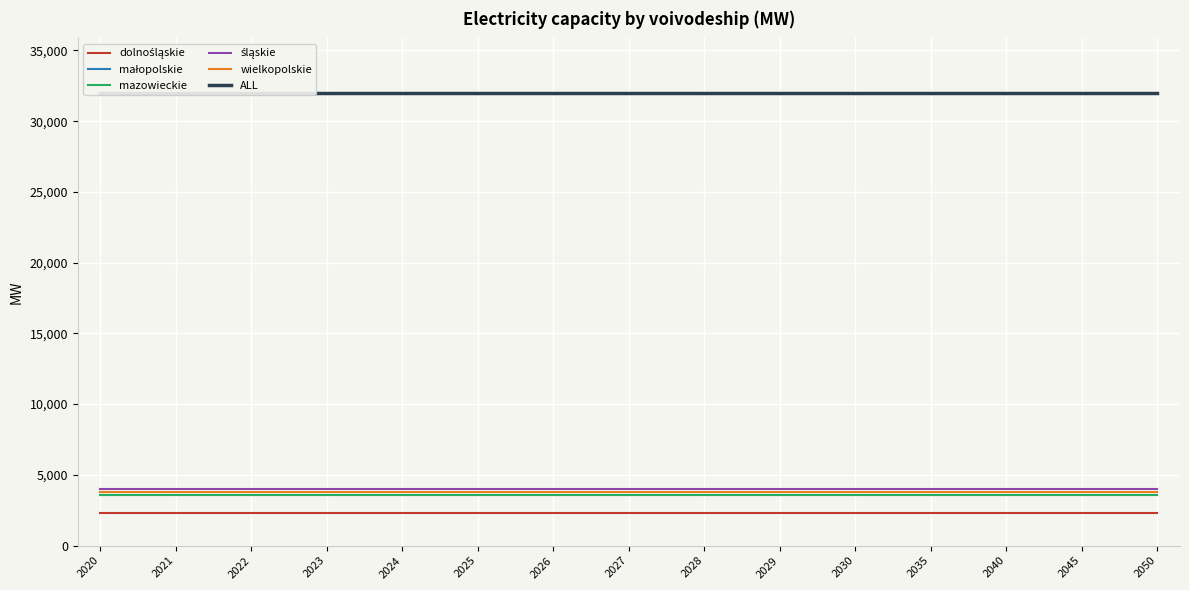

What is the value of the ALL point at the 6th from the left?

32010